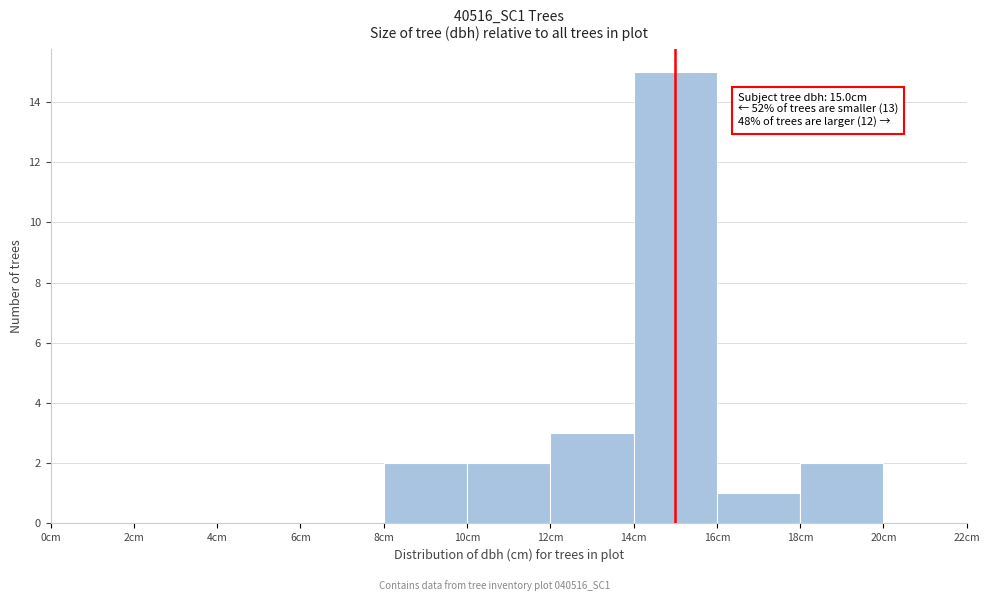

Over which range of the x-axis is the bar tallest?

14 to 16